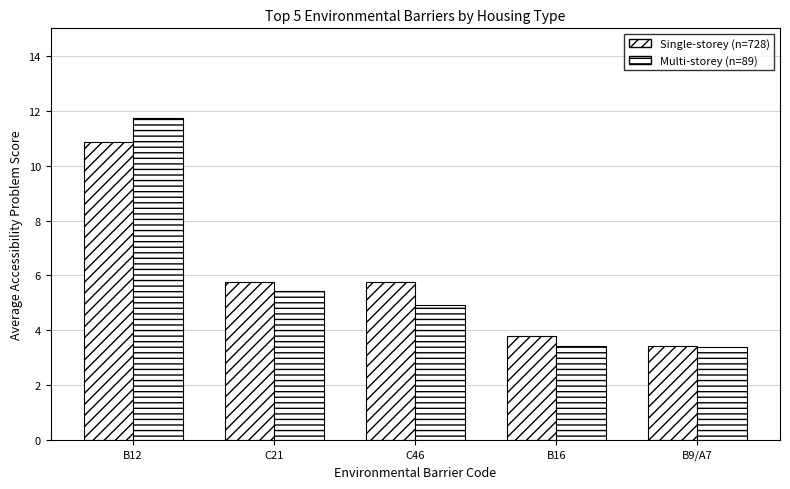

The value of Single-storey (n=728) at B16 is 3.8. True or false?

True